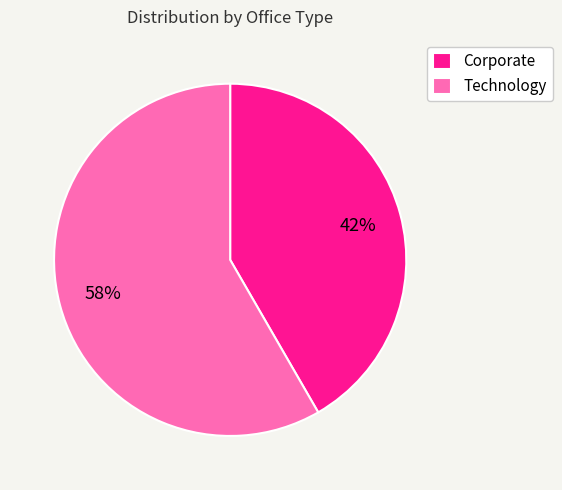

Between Corporate and Technology, which is larger?

Technology